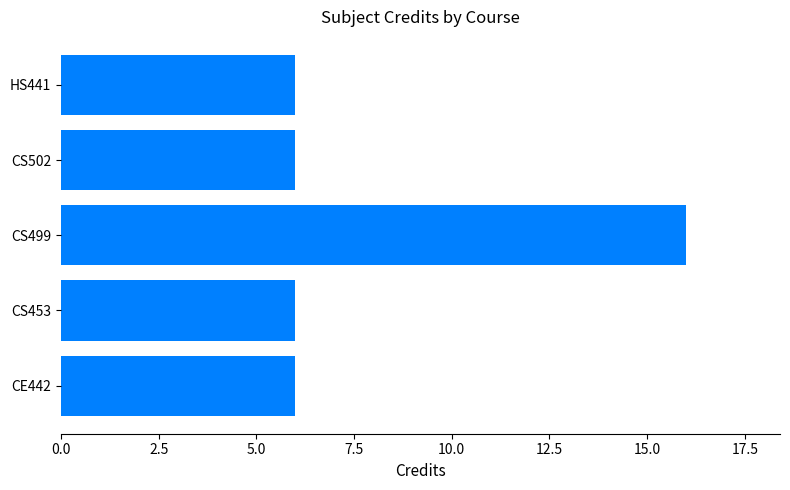

What is the ratio of the value at CS502 to the value at CE442?

1.0